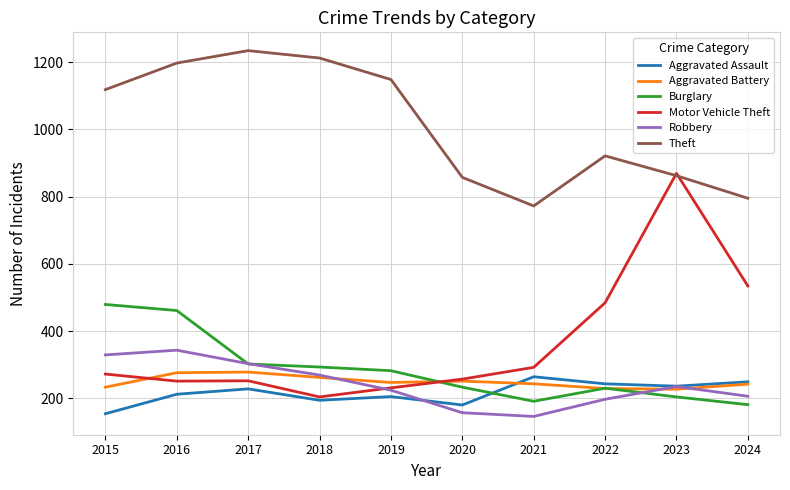

How many interior local peaks does the Aggravated Battery series have?

2